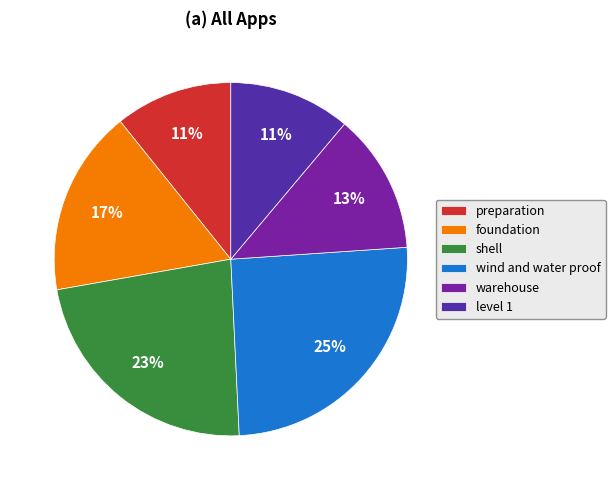

Is the sum of warehouse and level 1 greater than half?

No